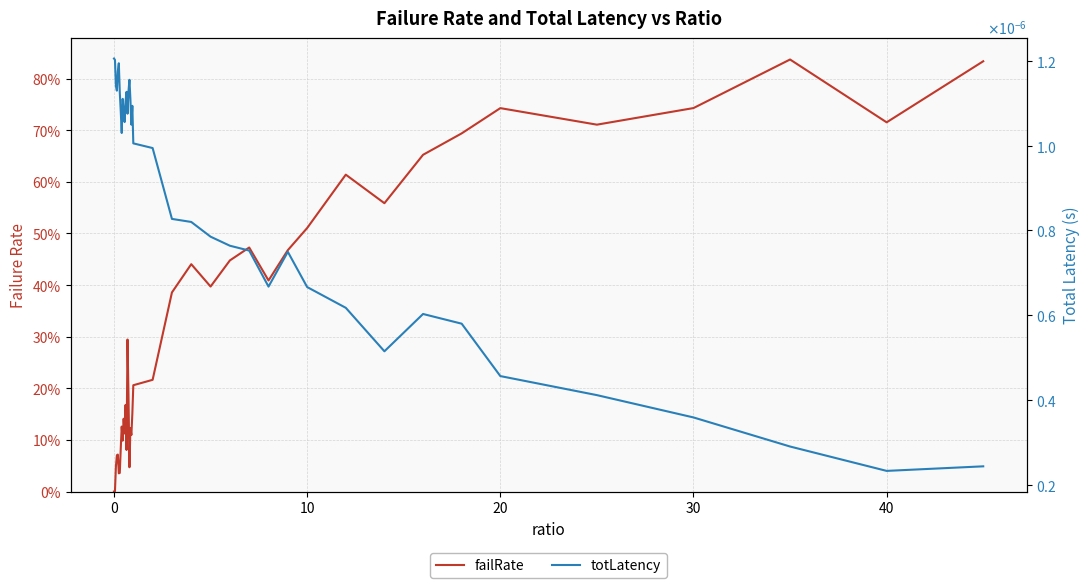

What is the difference between the maximum and minimum values in the failRate series?

0.8